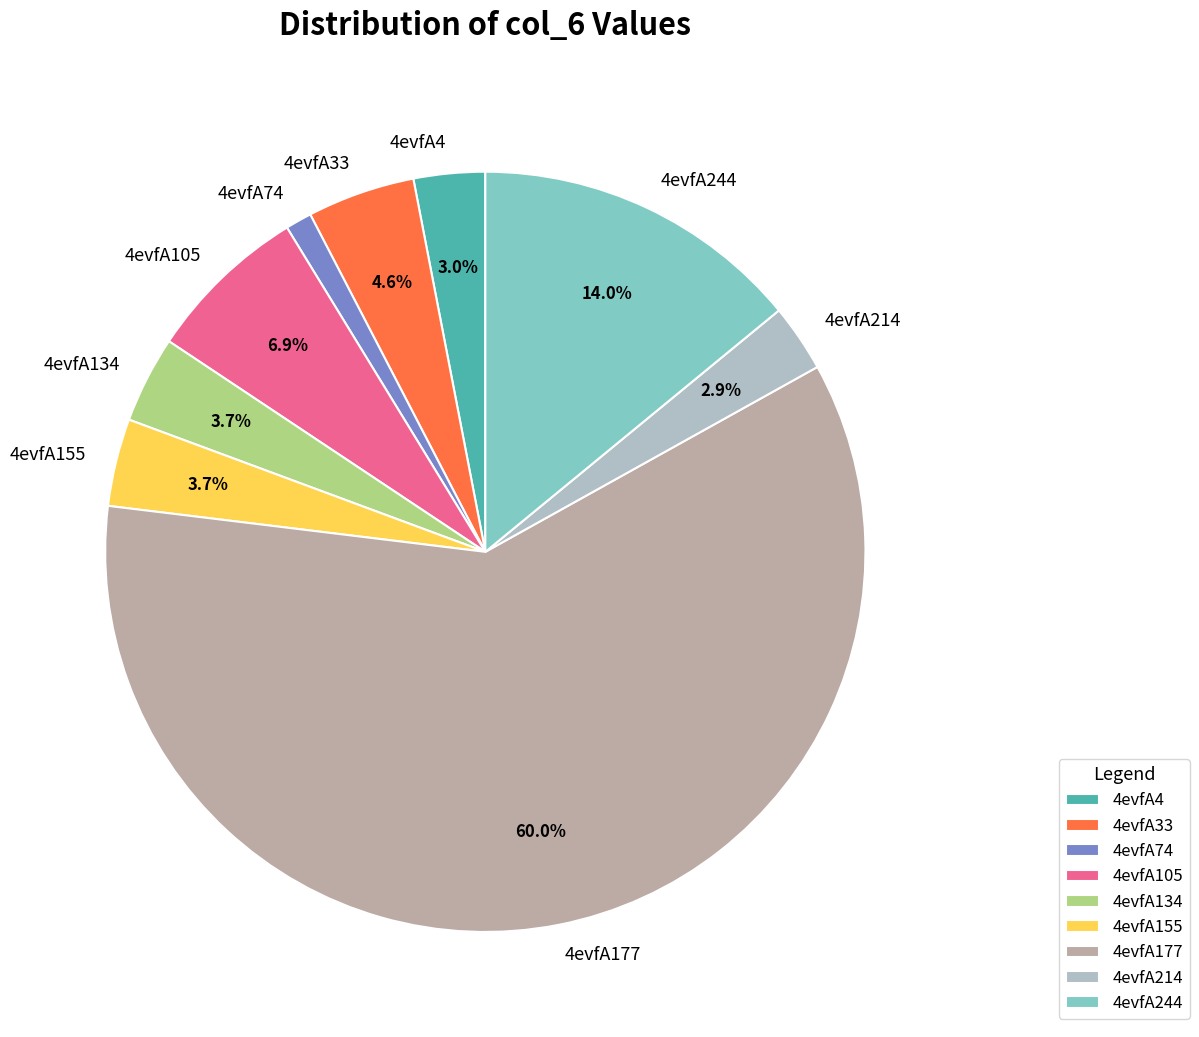

Count the number of slices in the pie.

9